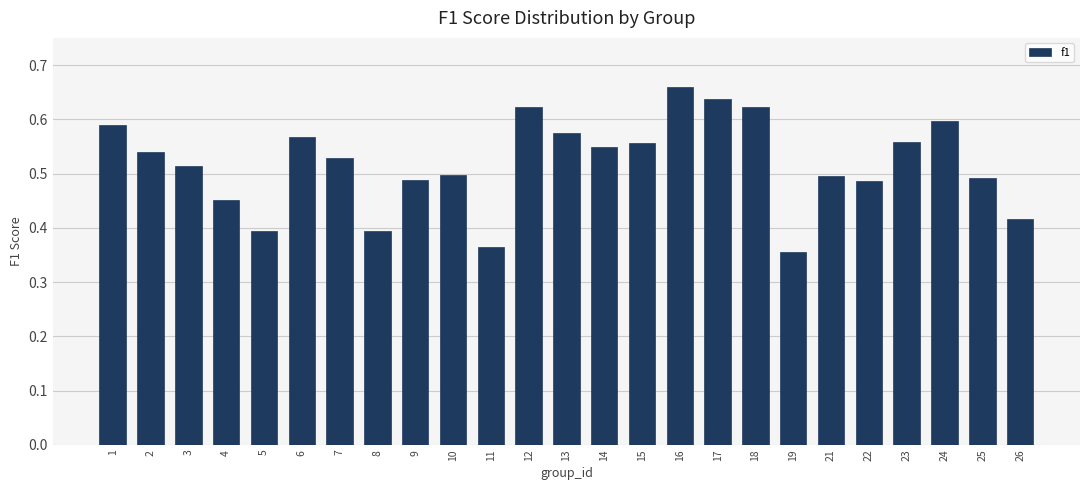

Which has a higher value, 2 or 12?

12